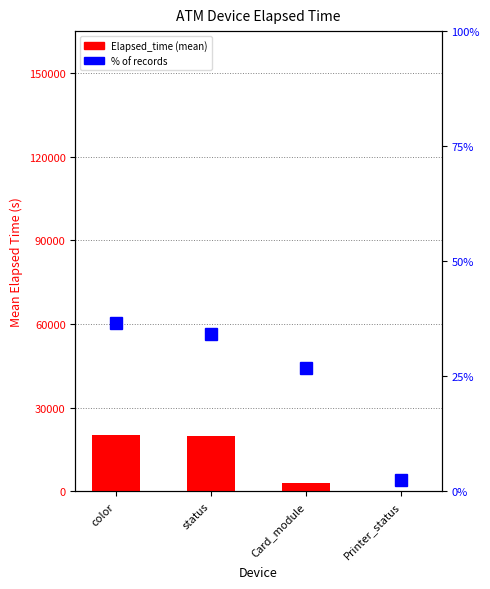

The value of % of records at Printer_status is 2.4. True or false?

True